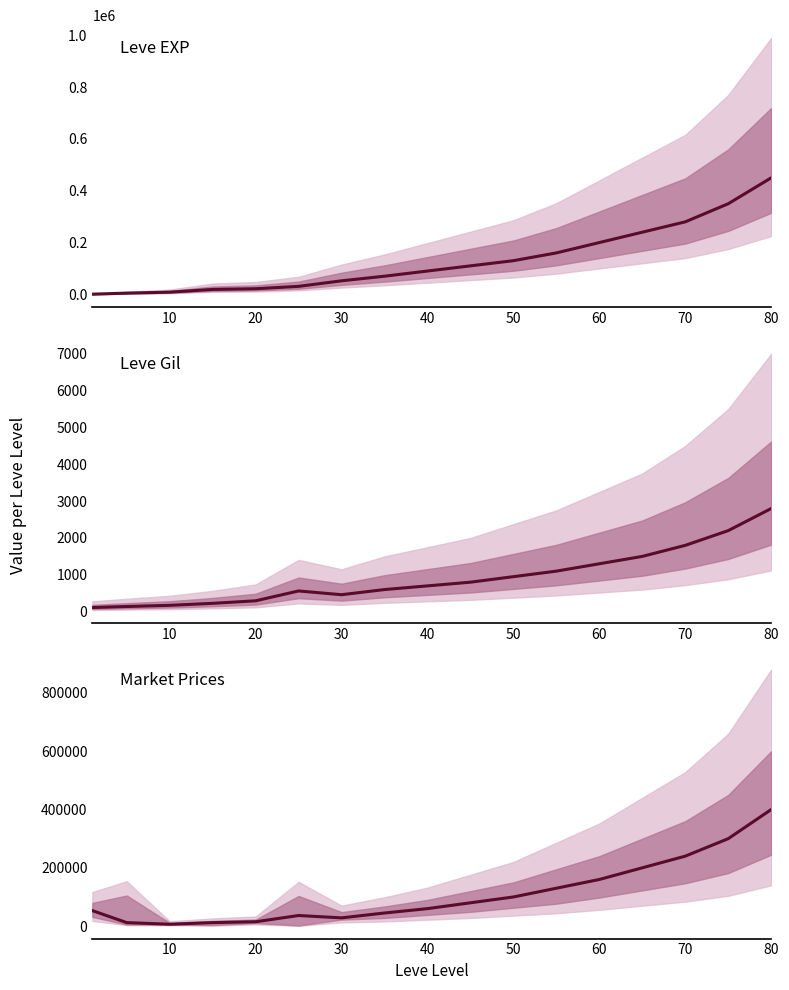

Reading left to right, transcribe all the data shown in this chart.

Leve EXP: 630	4660	8430	18910	21600	30820	52220	70000	90000	110000	130000	160000	200000	240000	280000	350000	450000
Leve Gil: 112	140	172	226	295	562	460	600	700	800	950	1100	1300	1500	1800	2200	2800
currentAveragePrice: 53166	12028	6433	11999	14998	36390	28333	45000	60000	80000	100000	130000	160000	200000	240000	300000	400000